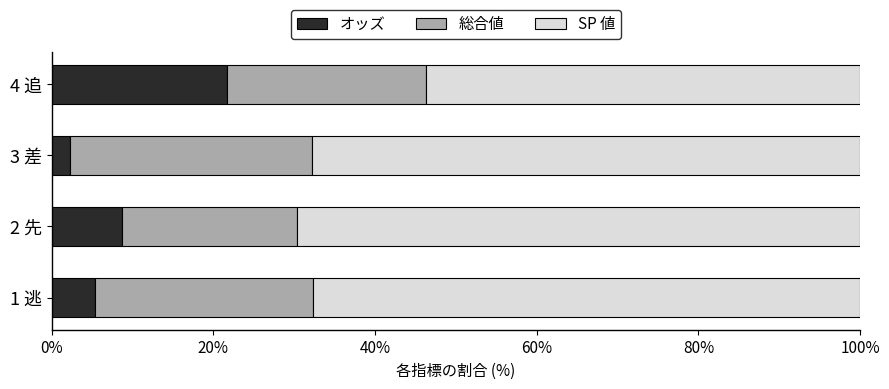

What is the sum of all オッズ values?

38.0